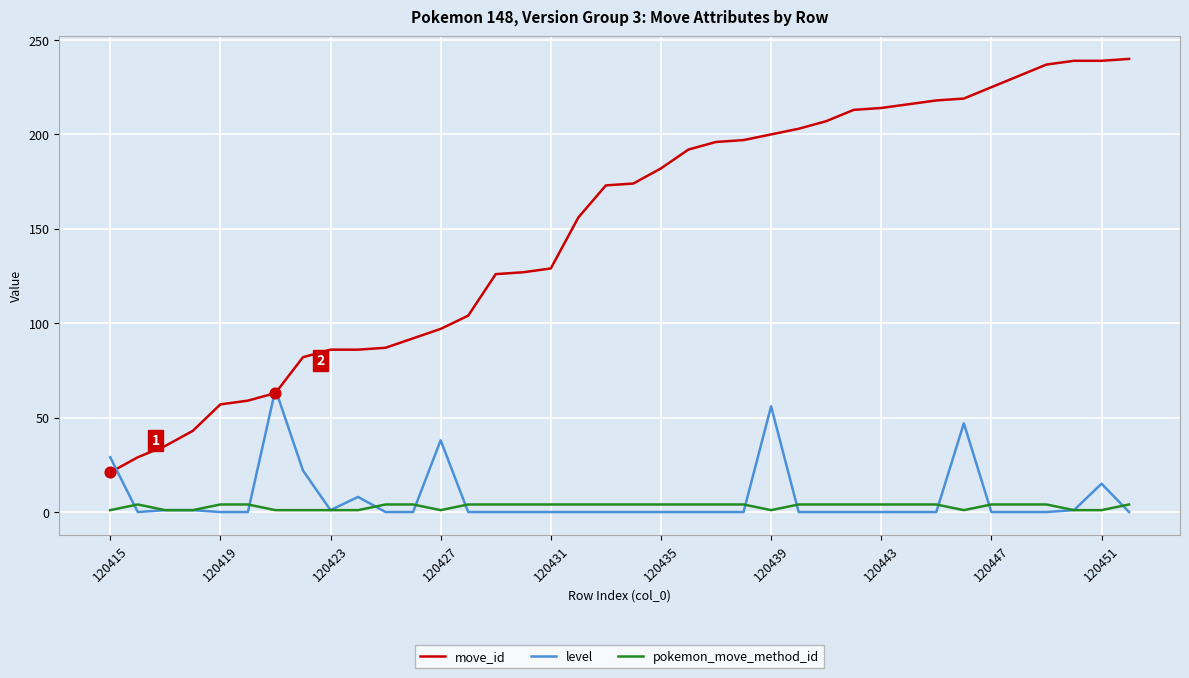

What is the greatest value displayed?

240